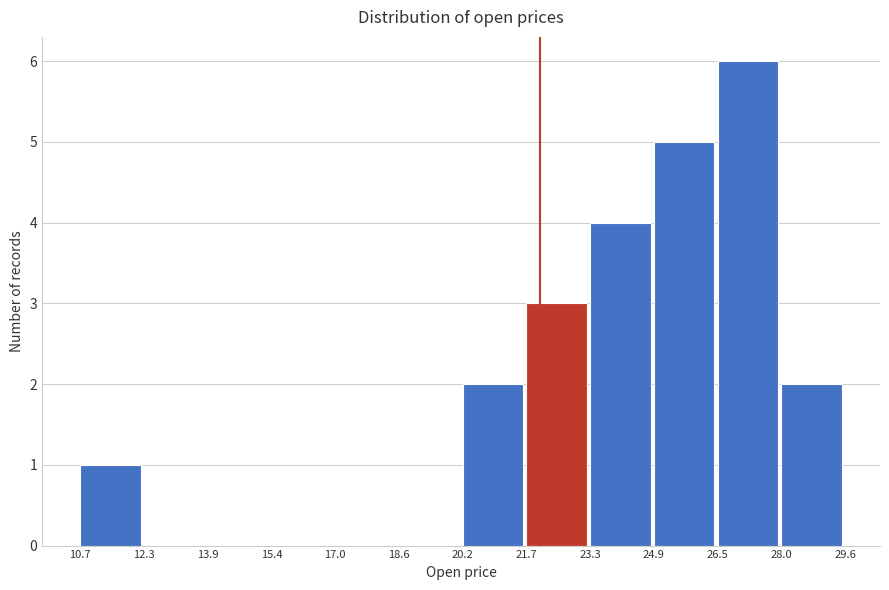

How tall is the bar that spans 20.2 to 21.7 on the x-axis? The values are not printed on the chart, so give them approximately, as read against the axis.

2